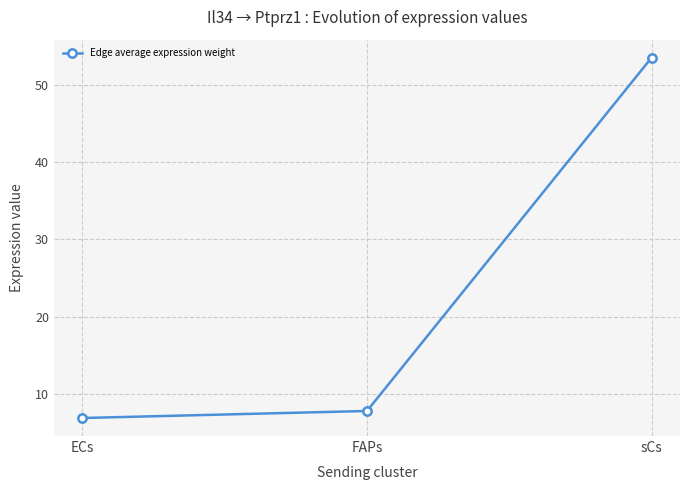

How many data points are less than 7?

1